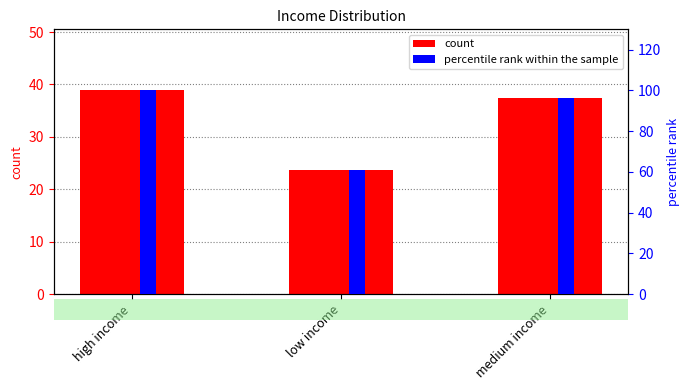

How many data points does each series have?

3